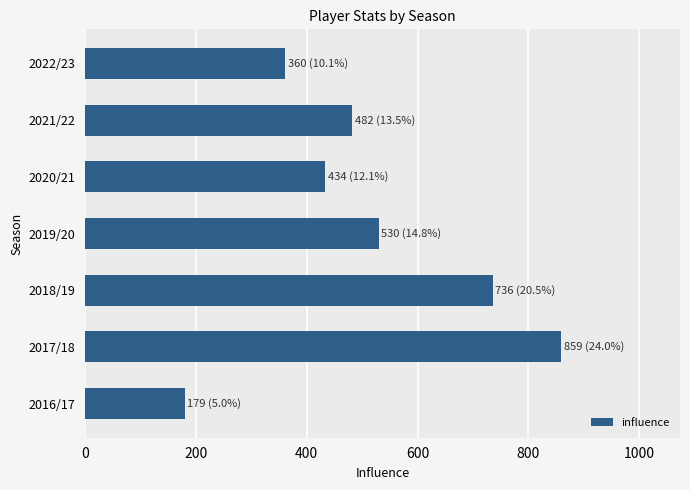

What is the average value?

511.4